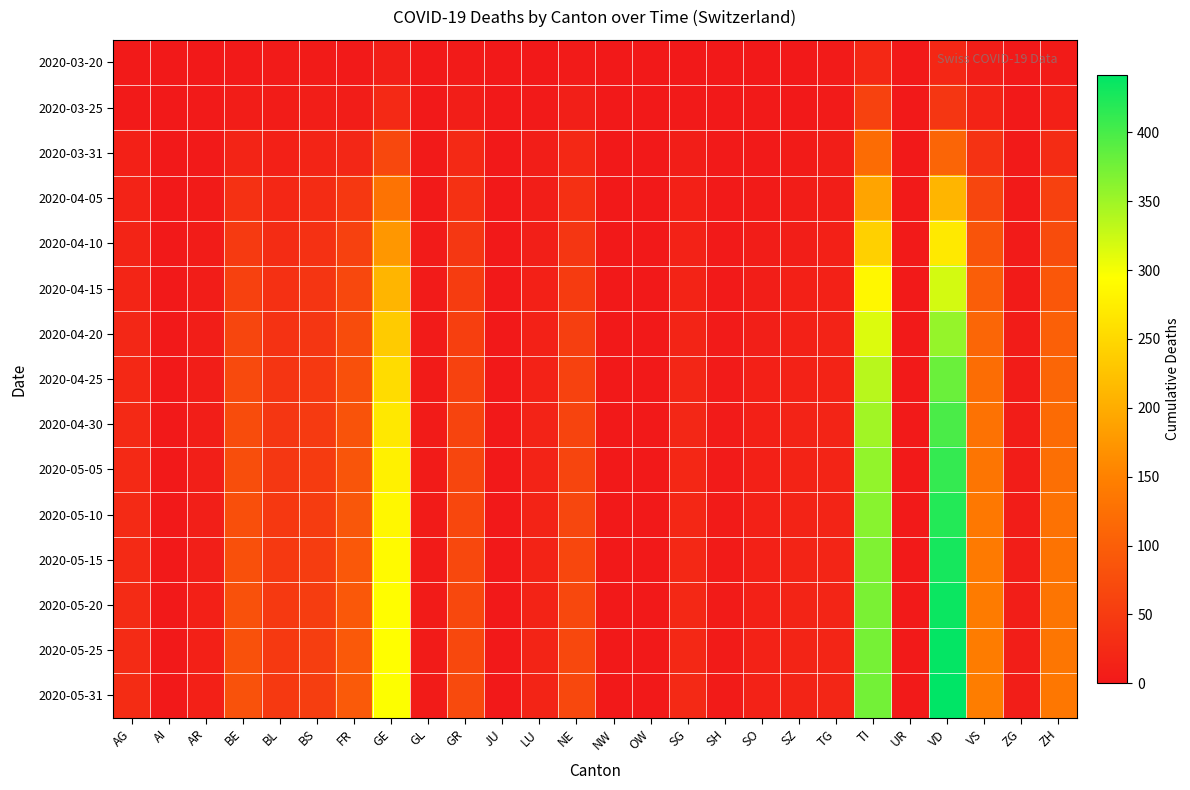

Between ZH and UR, which is larger?

ZH